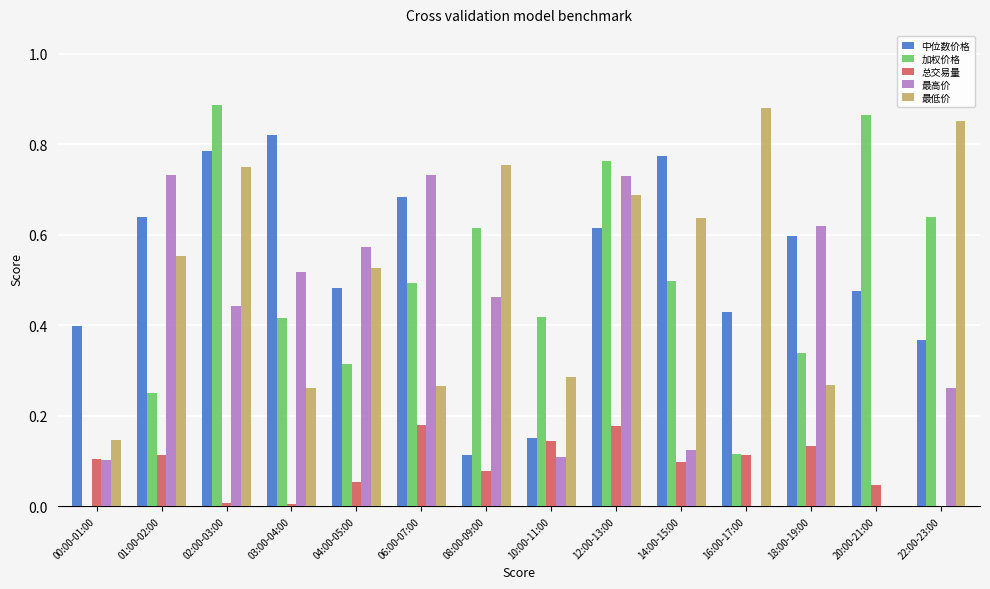

Is the value of 最低价 at 01:00-02:00 greater than the value of 加权价格 at 18:00-19:00?

Yes